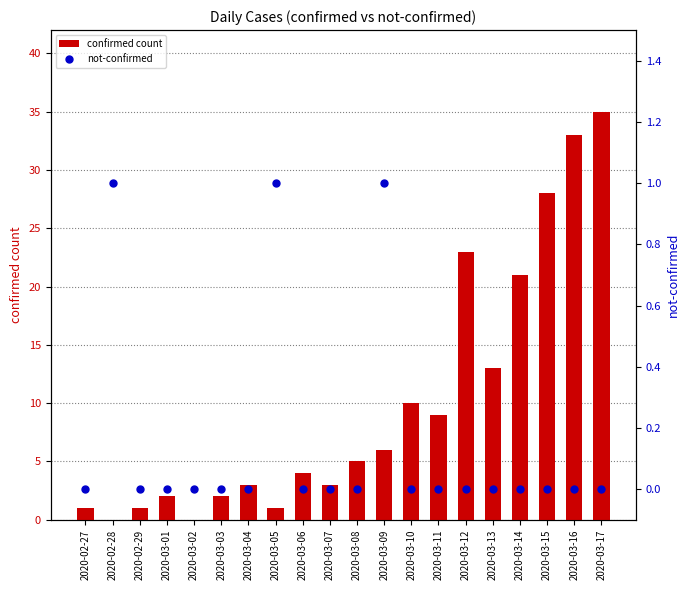

Which series has the largest Y range (max minus min)?

confirmed count